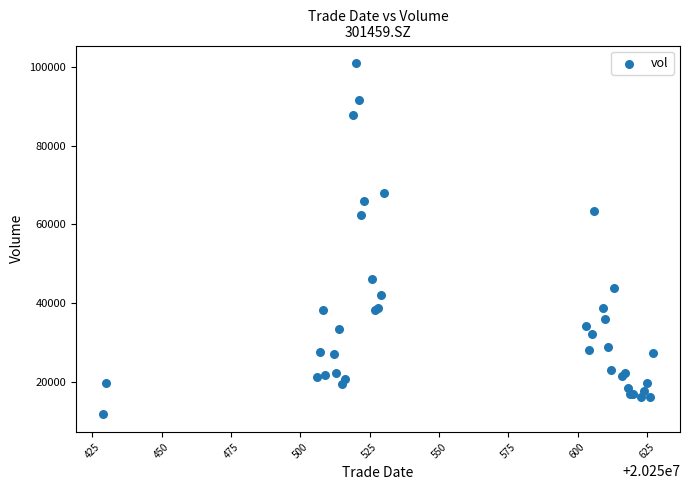

What Y value in the scatter plot is closest to 56309?

62267.1